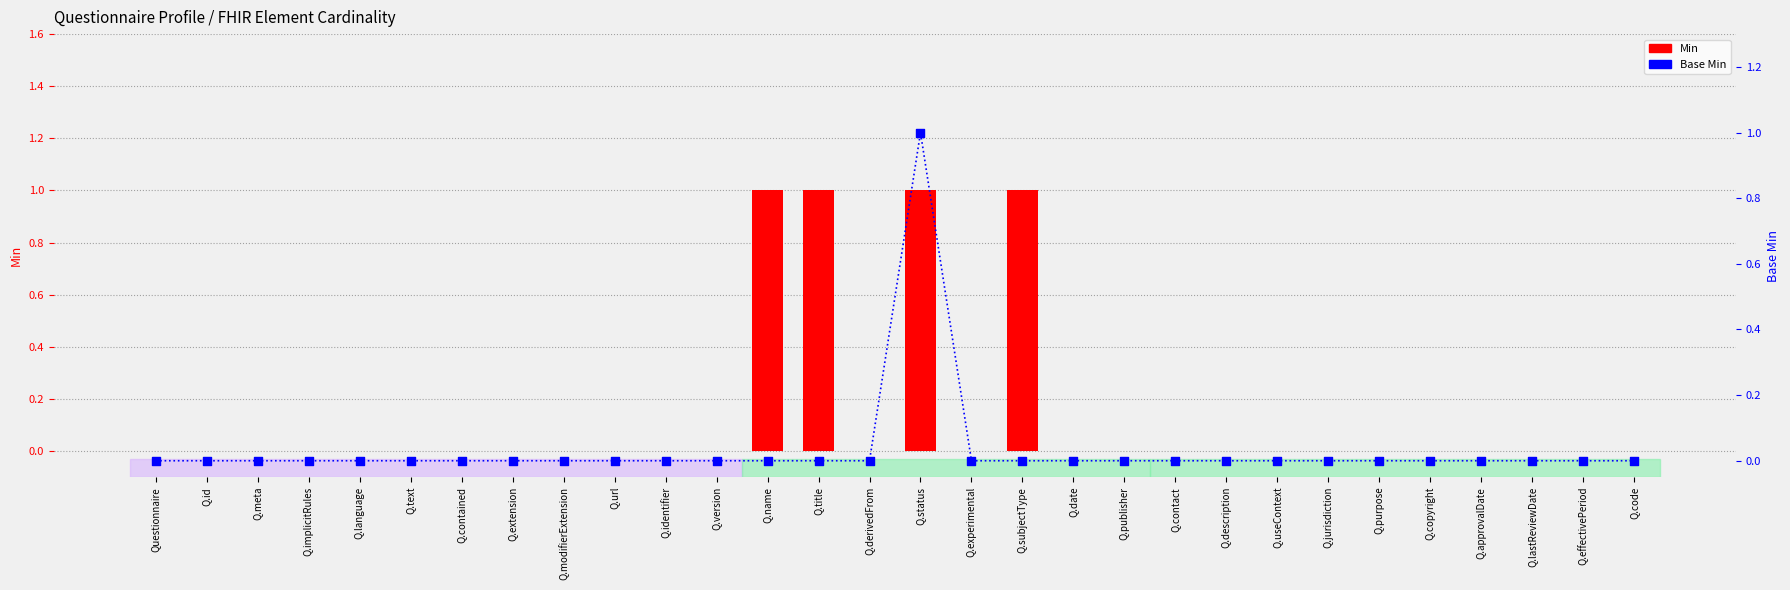

Which series has the widest spread of Y values?

Min